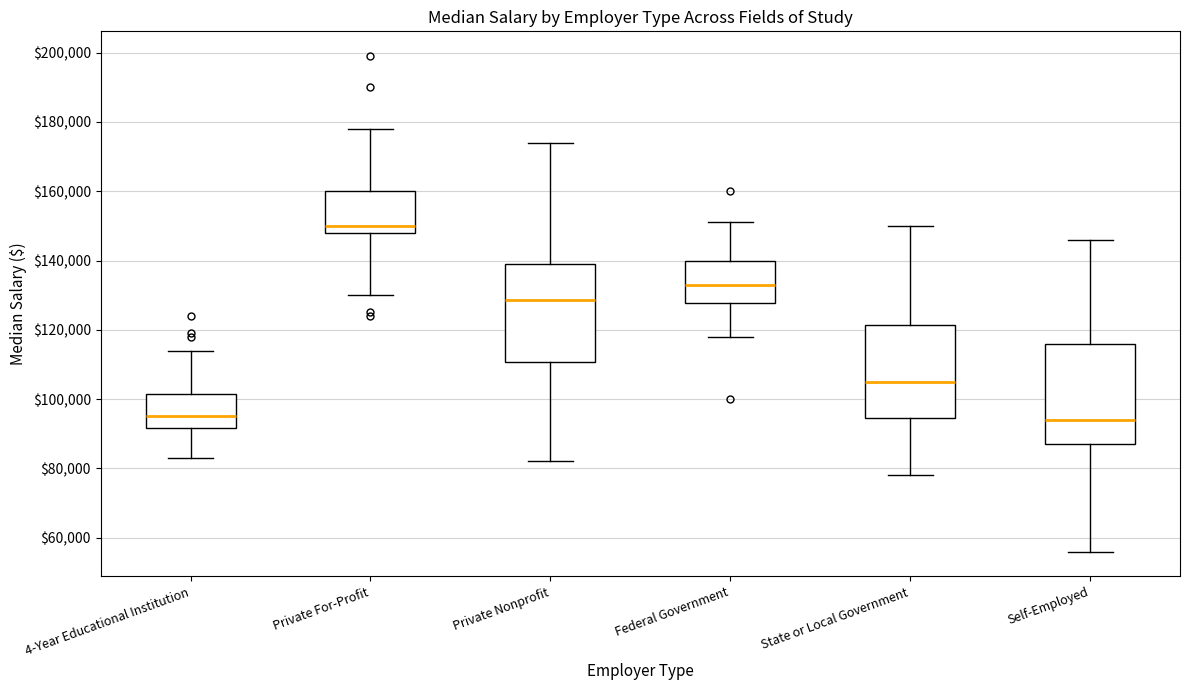

Reading left to right, read every box against the y-axis: the position of its median line, the range the box covers, and the ends of its whiskers. The values are not printed on the chart, so give them approximately, as read against the axis.

4-Year Educational Institution: median 96000, box 92000 to 102000, whiskers 84000 to 114000
Private For-Profit: median 150000, box 148000 to 160000, whiskers 130000 to 178000
Private Nonprofit: median 128000, box 110000 to 140000, whiskers 82000 to 174000
Federal Government: median 134000, box 128000 to 140000, whiskers 118000 to 152000
State or Local Government: median 106000, box 94000 to 122000, whiskers 78000 to 150000
Self-Employed: median 94000, box 88000 to 116000, whiskers 56000 to 146000